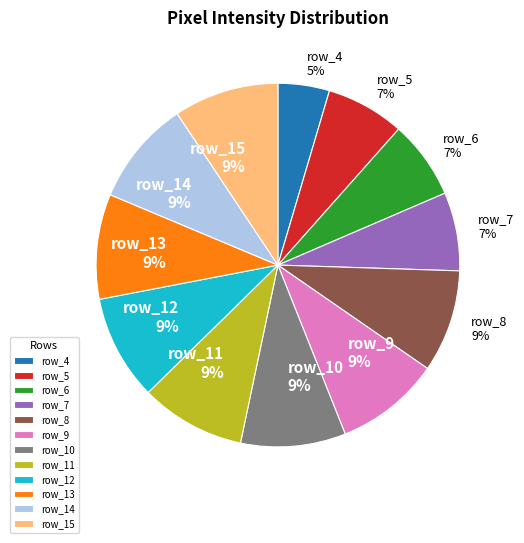

To the nearest percent, what is the difference between the row_8 and row_7 slice percentages?

2%